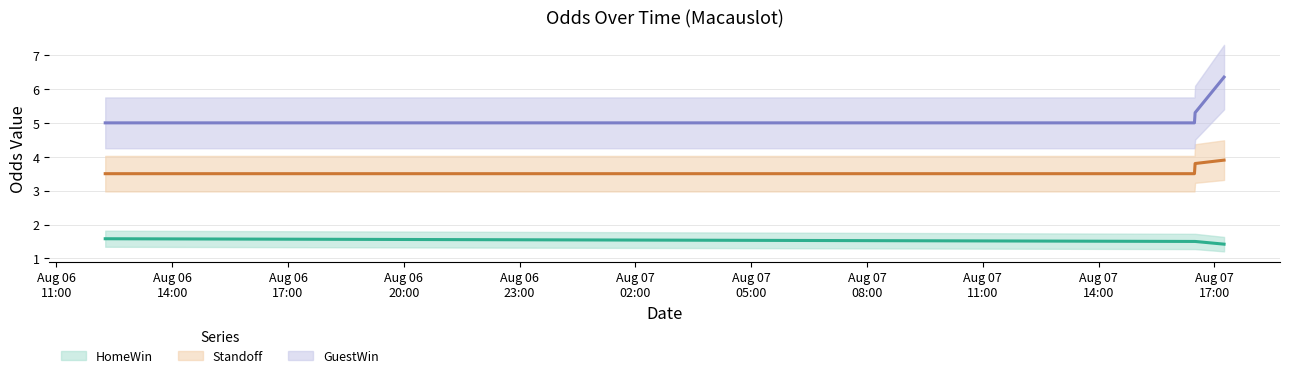

Is the value of Standoff (mid) at Aug 06
17:00 greater than the value of GuestWin (mid) at Aug 06
17:00?

No